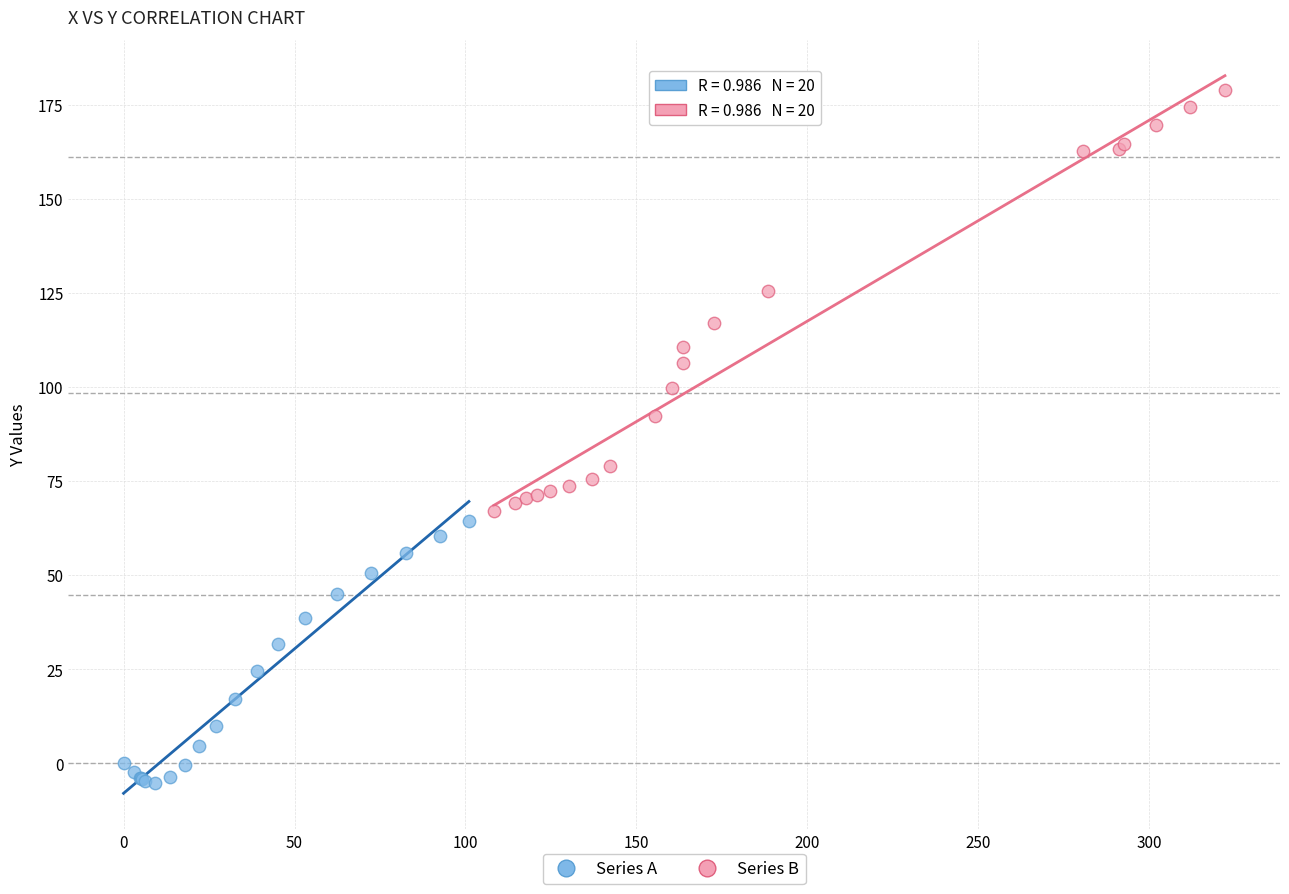

Which series contains the lowest Y value?

Series A